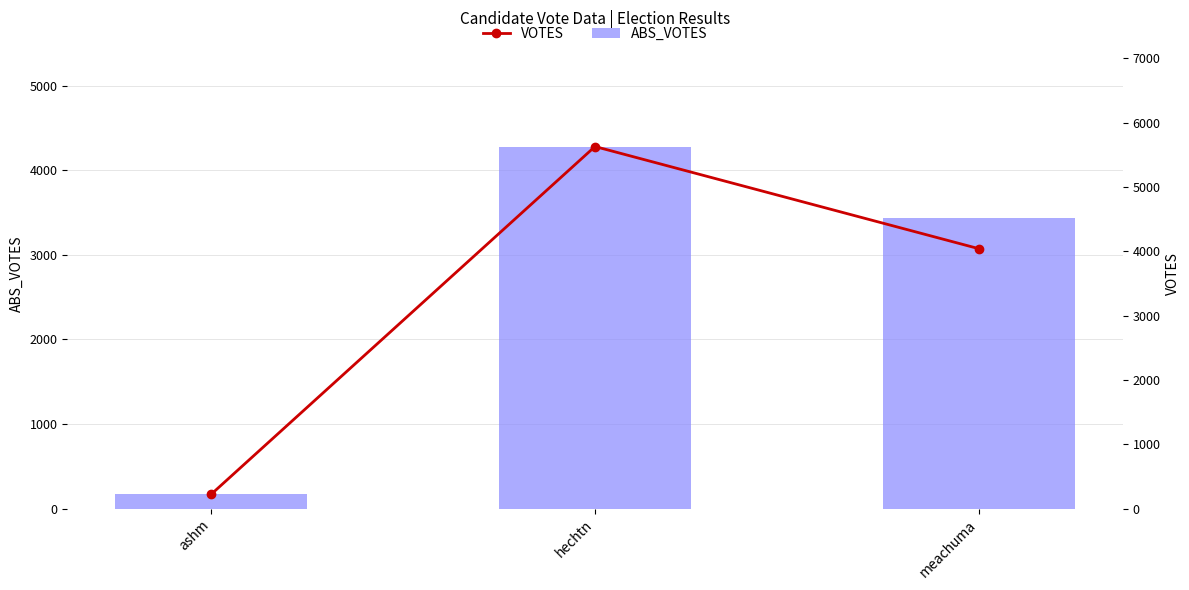

Count the number of categories in the chart.

3